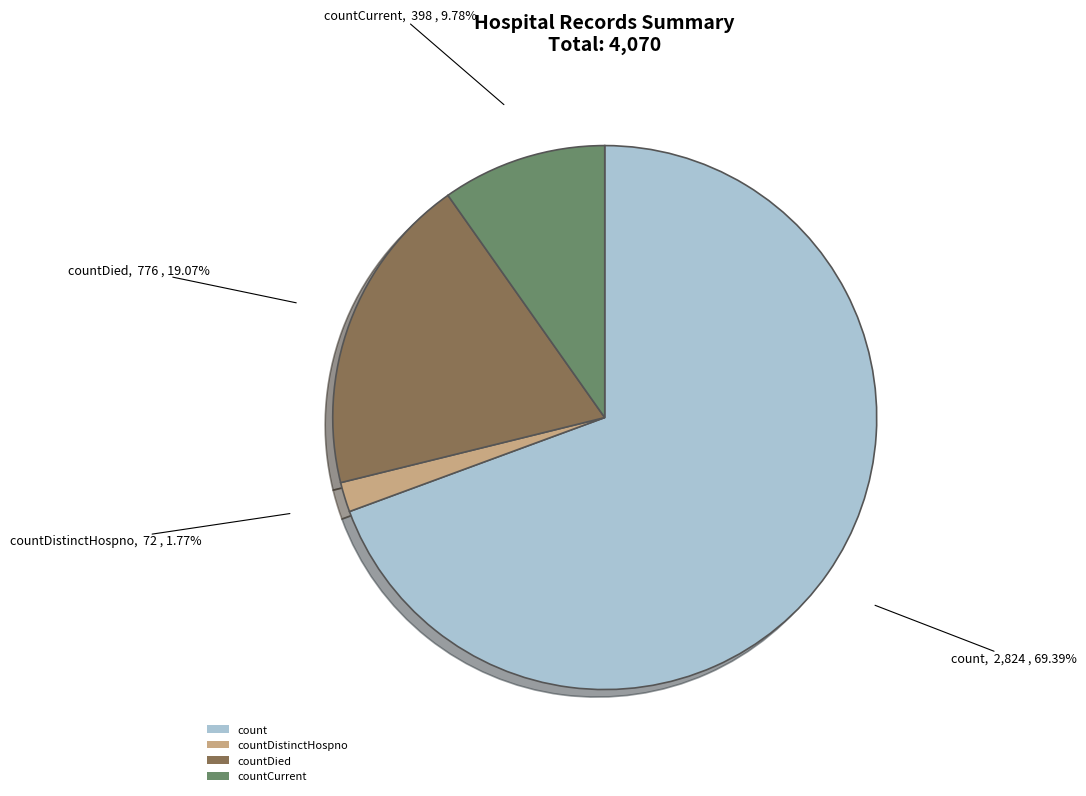

Which category has the biggest portion of the pie?

count